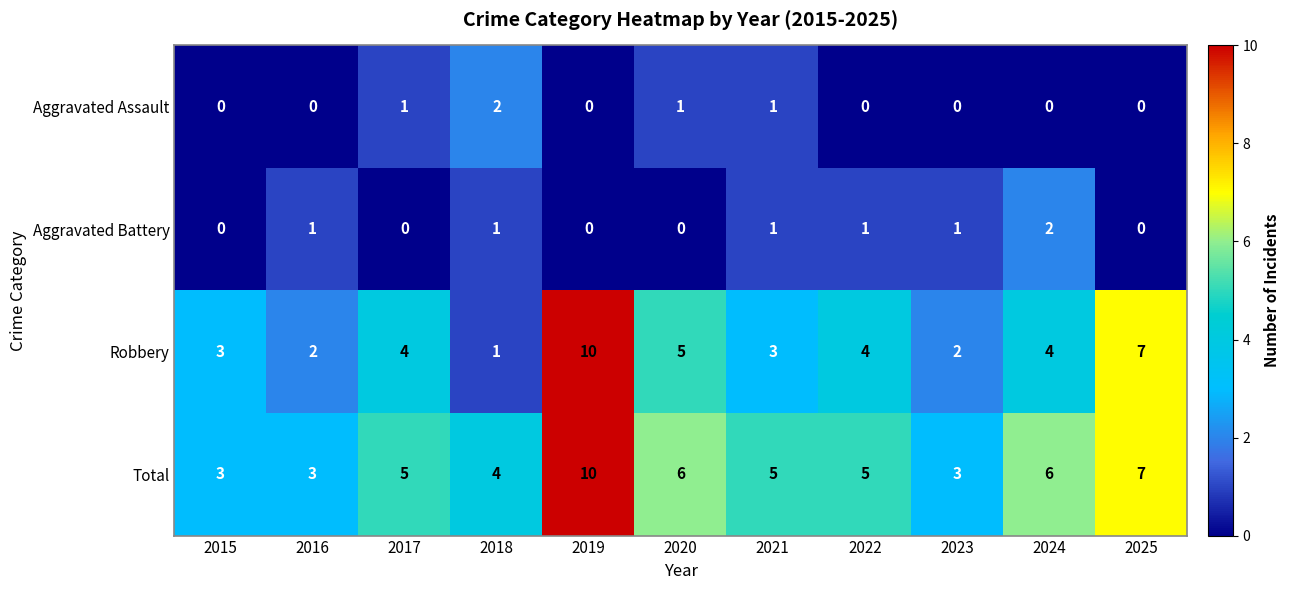

Count the Aggravated Battery values in the range 0 to 1.

10